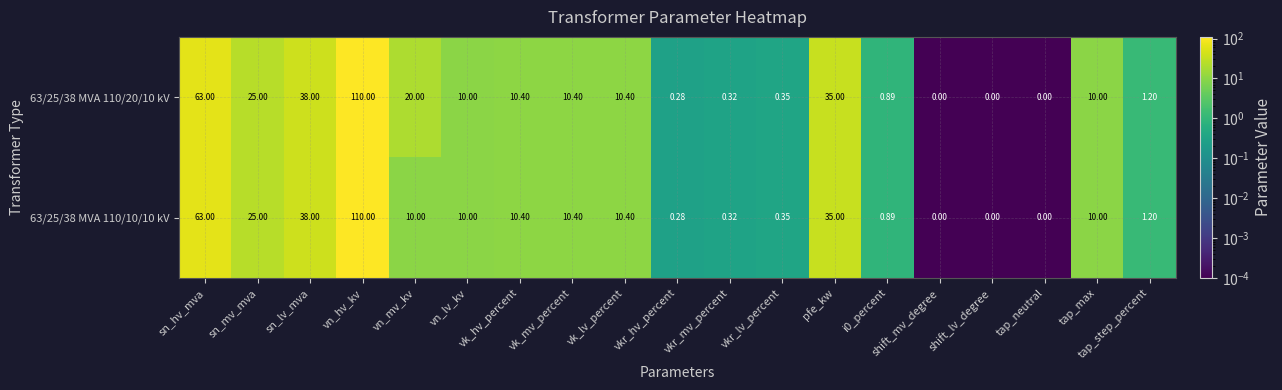

Where does the 63/25/38 MVA 110/10/10 kV series first go above 10?

sn_hv_mva